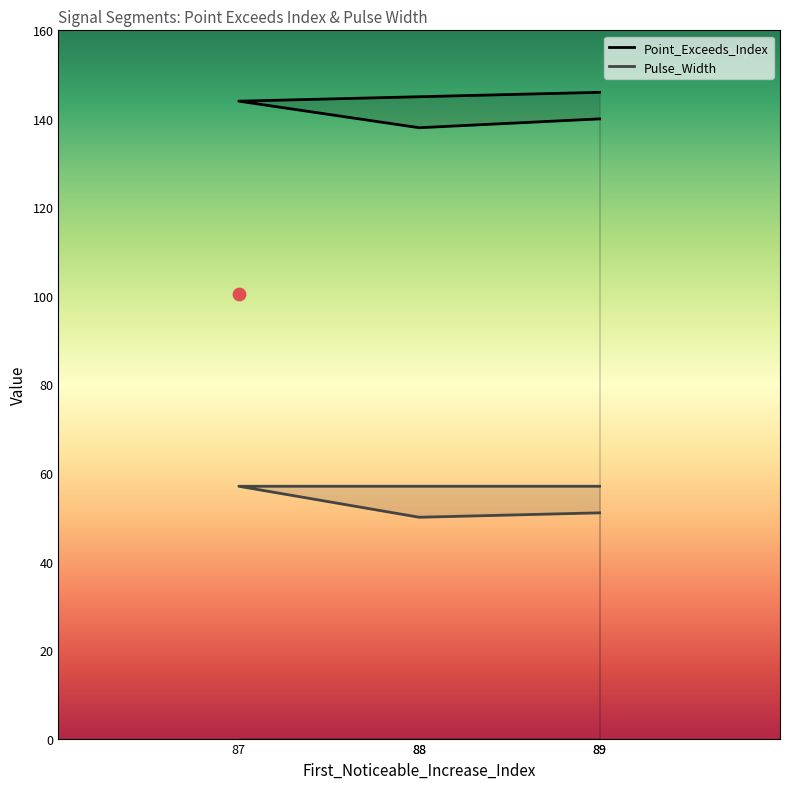

Is the value of Pulse_Width at 87 greater than the value of Point_Exceeds_Index at 87?

No